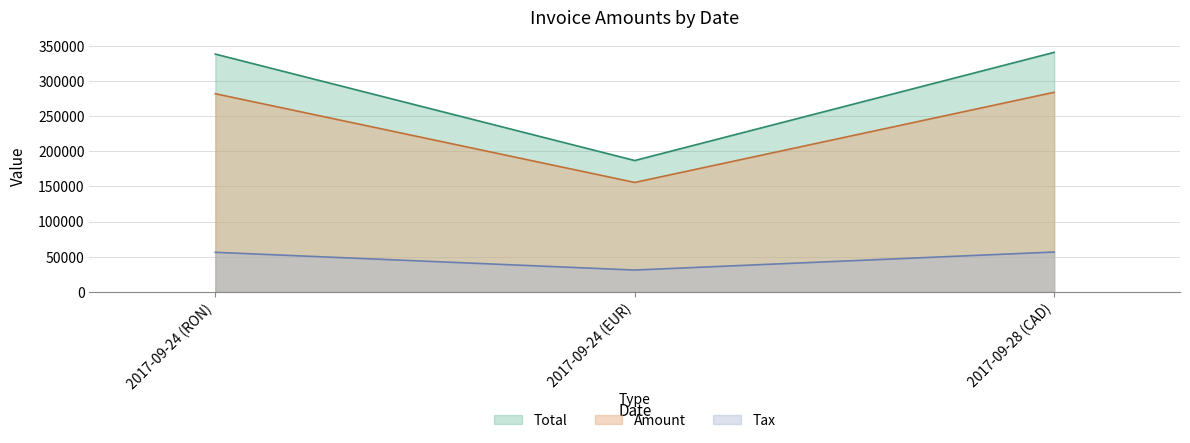

Reading left to right, list all the values displayed in this chart.

Amount: 281903.0	155745.0	283964.0
Tax: 56380.6	31149.0	56792.8
Total: 338284.0	186894.0	340757.0